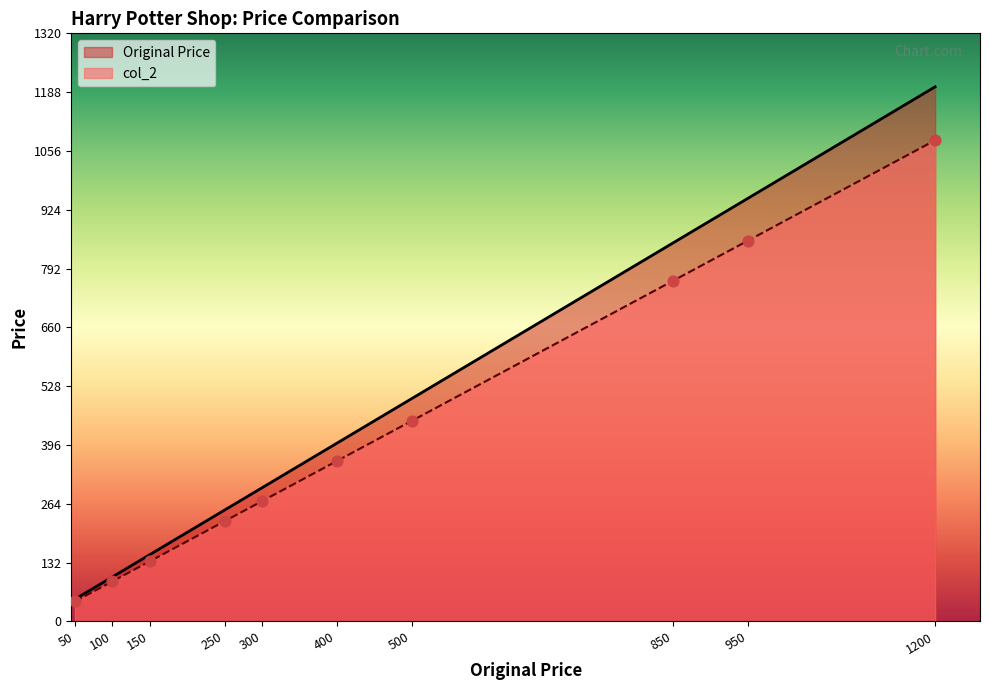

At how many categories does at least one series exceed 249?

7